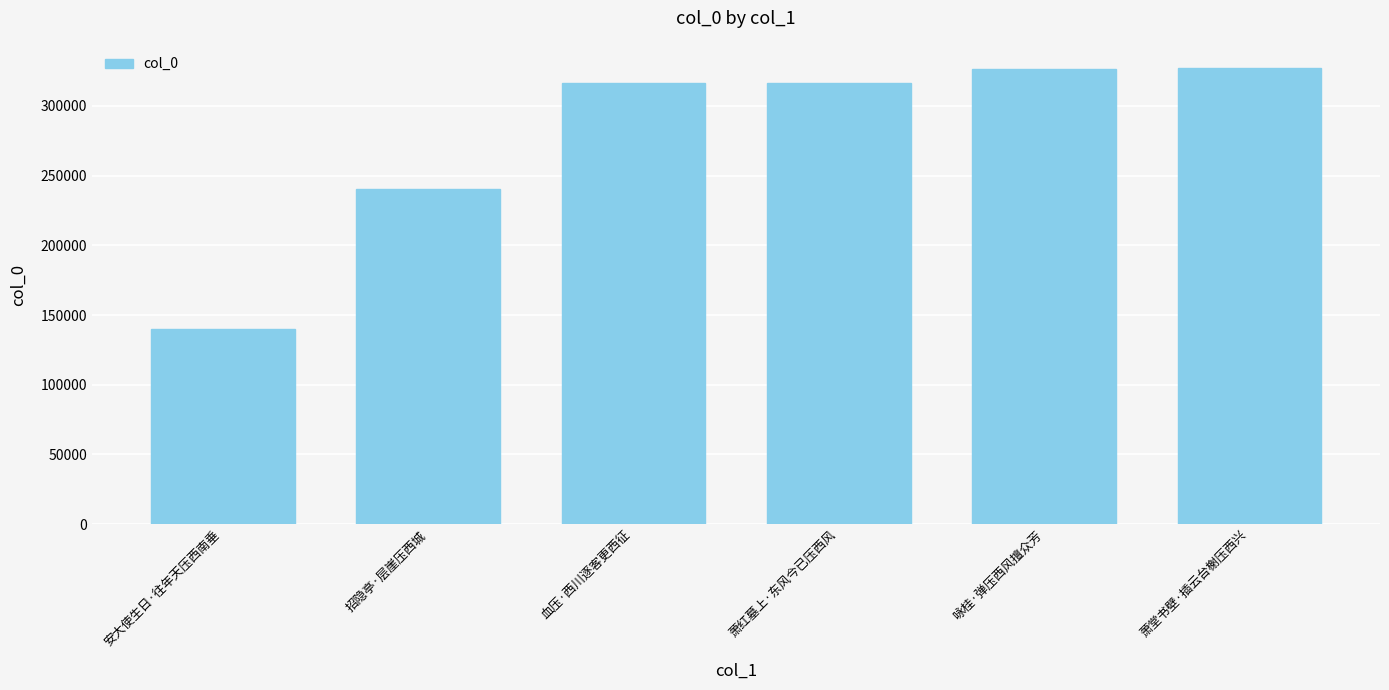

Is it true that the value at 血压·西川逐客更西征 is 316785?

True